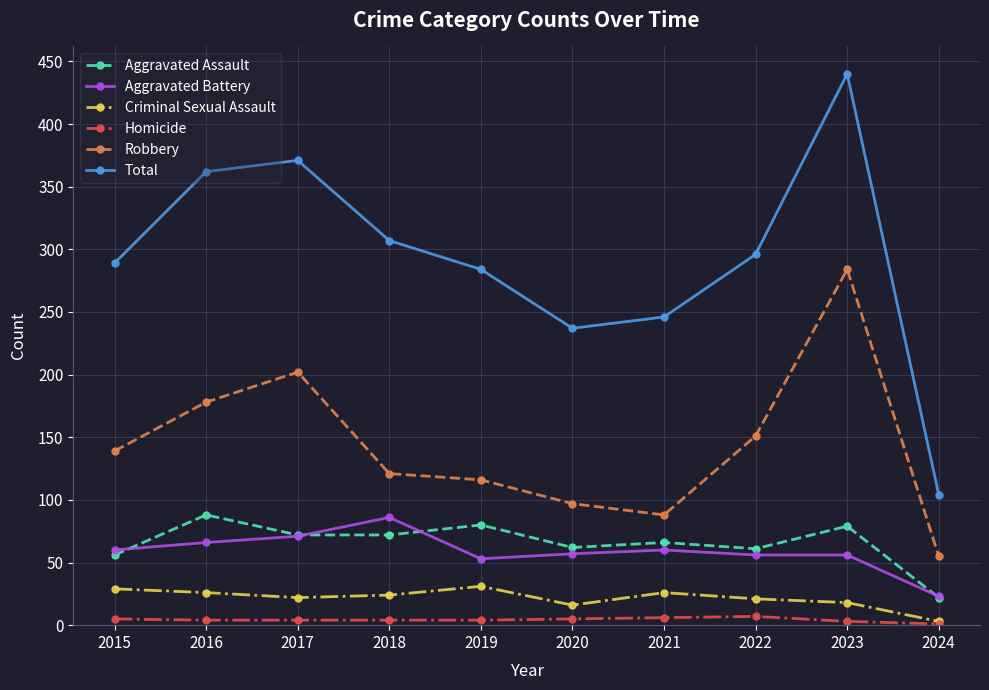

What is the value of the Criminal Sexual Assault point at the 6th from the left?

16